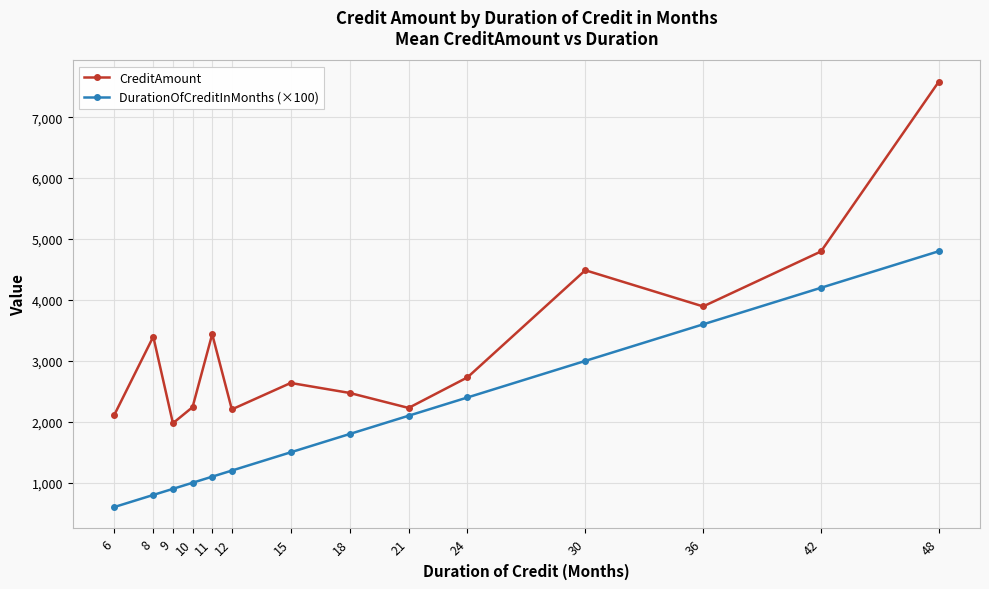

Which series has the widest spread of values?

CreditAmount